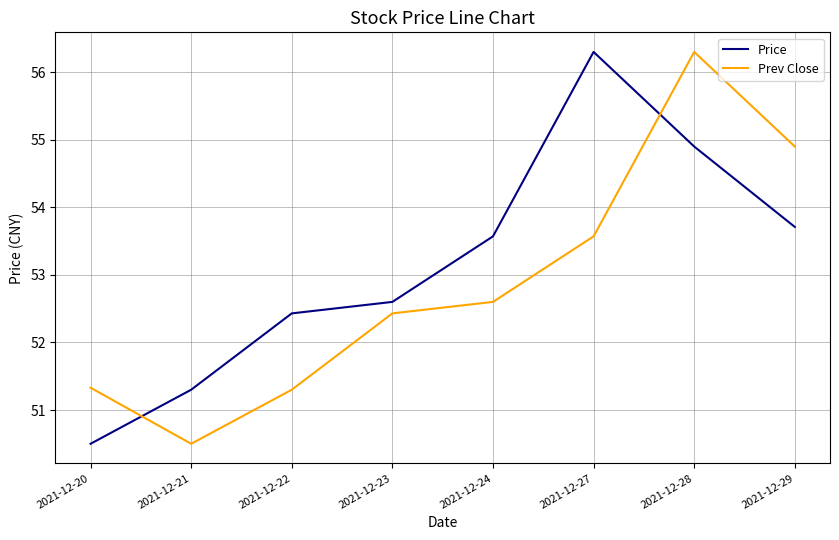

What are all the series names shown in the legend?

Price, Prev Close